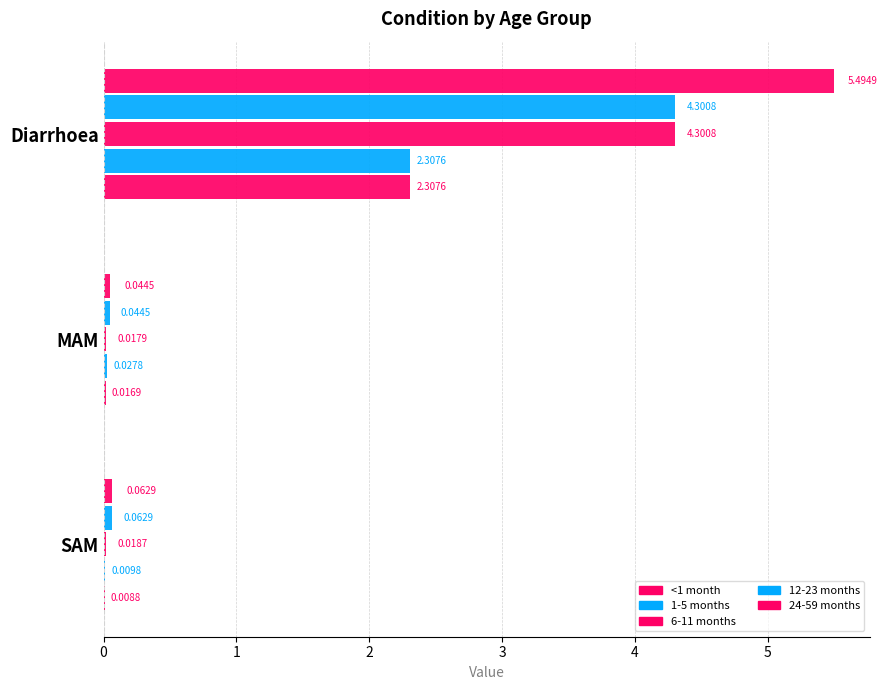

At how many categories does at least one series exceed 2?

1